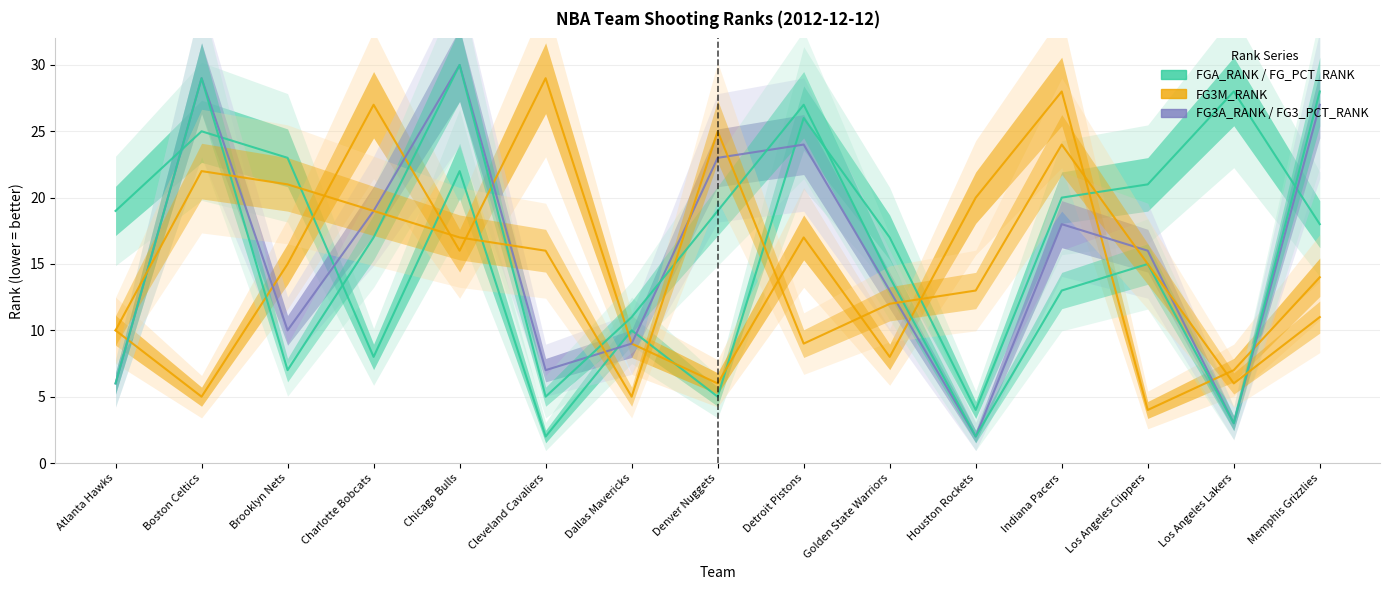

Where does the FGA_RANK series first go above 19?

Boston Celtics